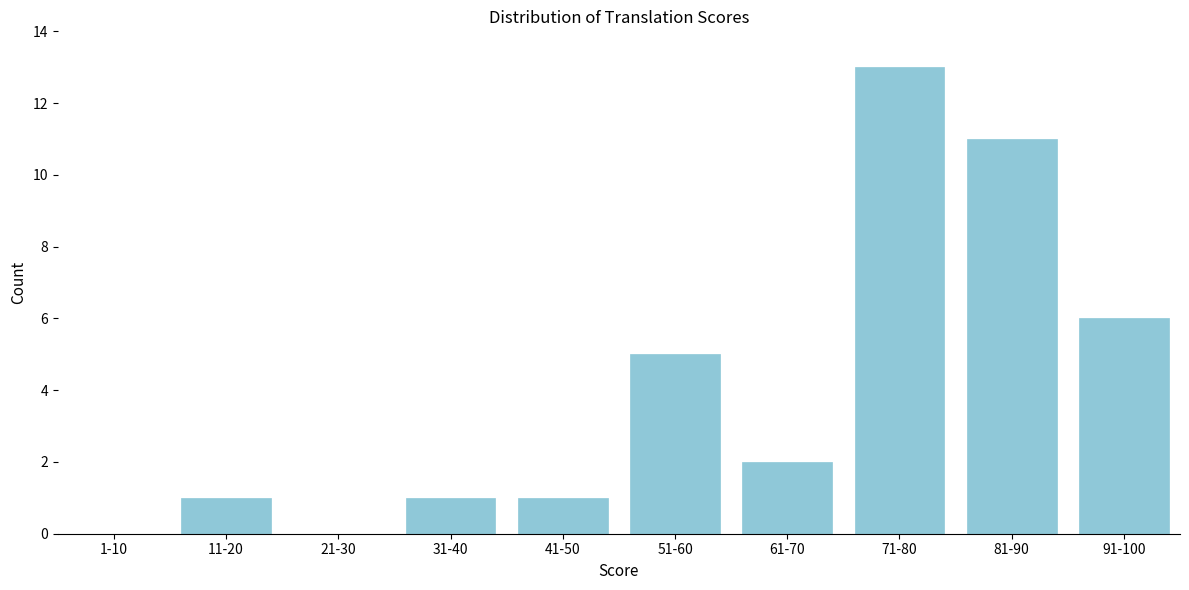

Reading left to right, list all the values displayed in this chart.

1-10=0	11-20=1	21-30=0	31-40=1	41-50=1	51-60=5	61-70=2	71-80=13	81-90=11	91-100=6